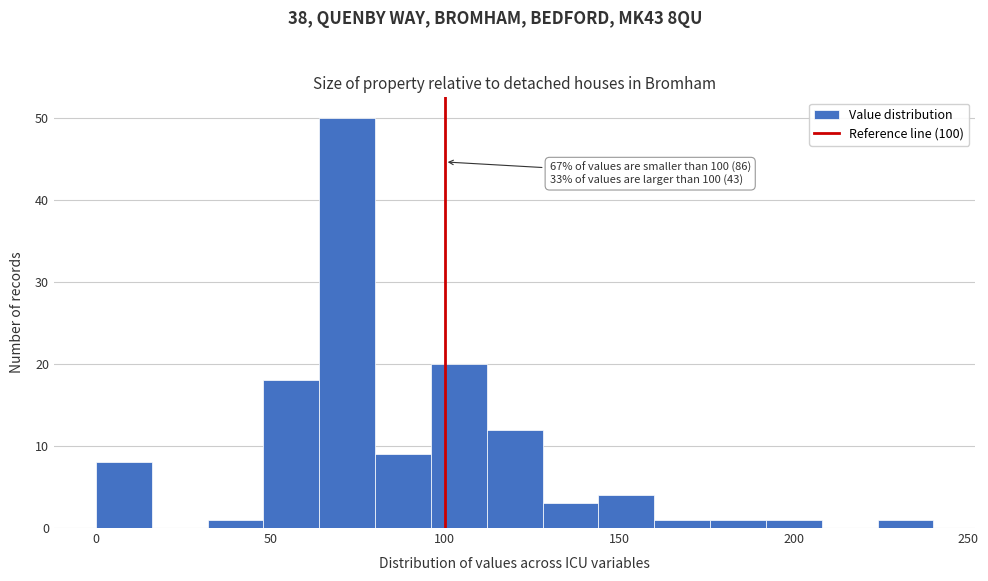

Around what value on the x-axis is the tallest bar? Give the approximate position of its centre, as read against the axis.

70